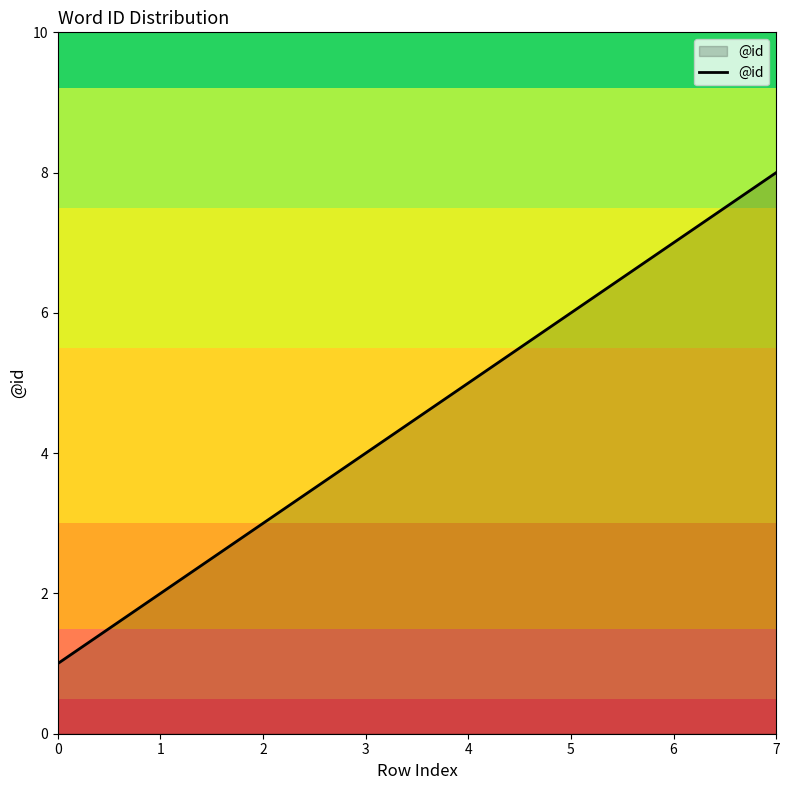

Is it true that the value at 3 is 4?

True